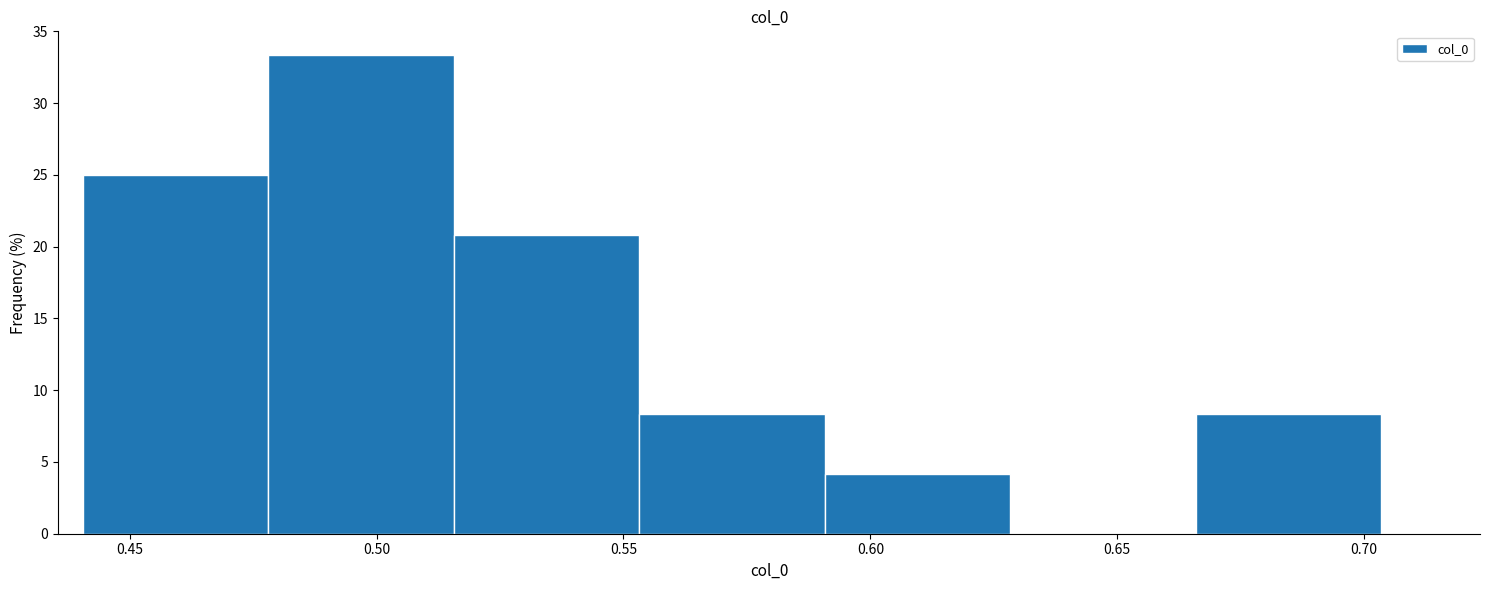

Reading left to right, list every bar in this chart as the range it spans on the x-axis followed by its height. Neither the bar edges nor the heights are printed on the chart, so give them approximately, as read against the axes.

0.440 to 0.480: 25.0
0.480 to 0.515: 33.5
0.515 to 0.555: 21.0
0.555 to 0.590: 8.5
0.590 to 0.630: 4.0
0.630 to 0.665: 0
0.665 to 0.705: 8.5